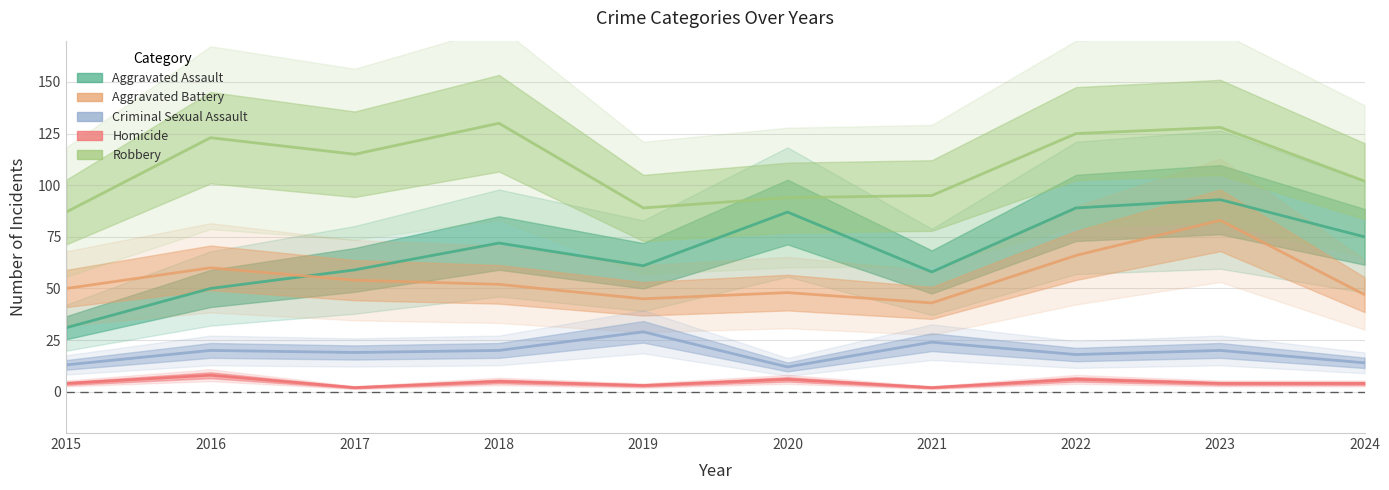

What is the lowest value of the Robbery series?

87